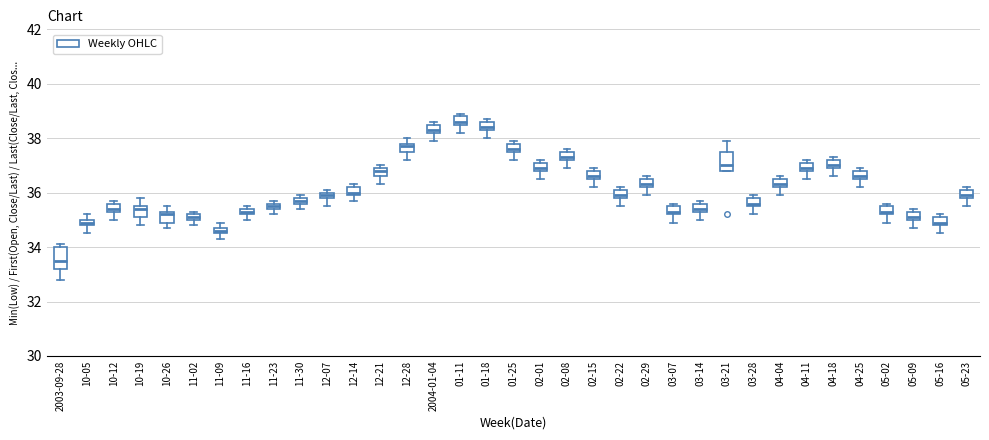

Where is the lower edge of the box for 11-23 on the y-axis? The values are not printed on the chart, so give them approximately, as read against the axis.

35.4